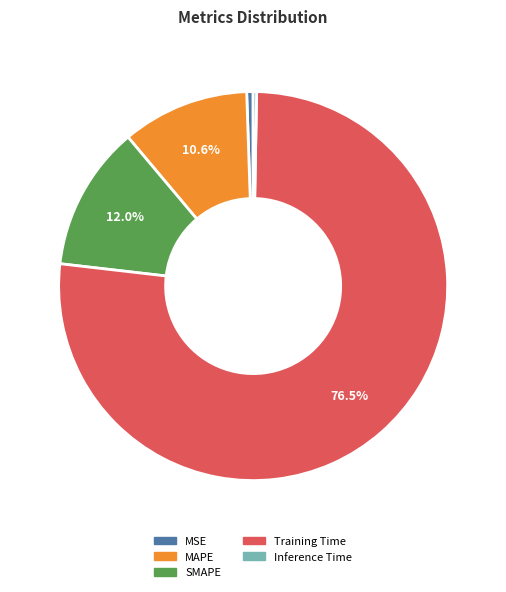

The MAPE slice represents 11% of the pie. True or false?

True